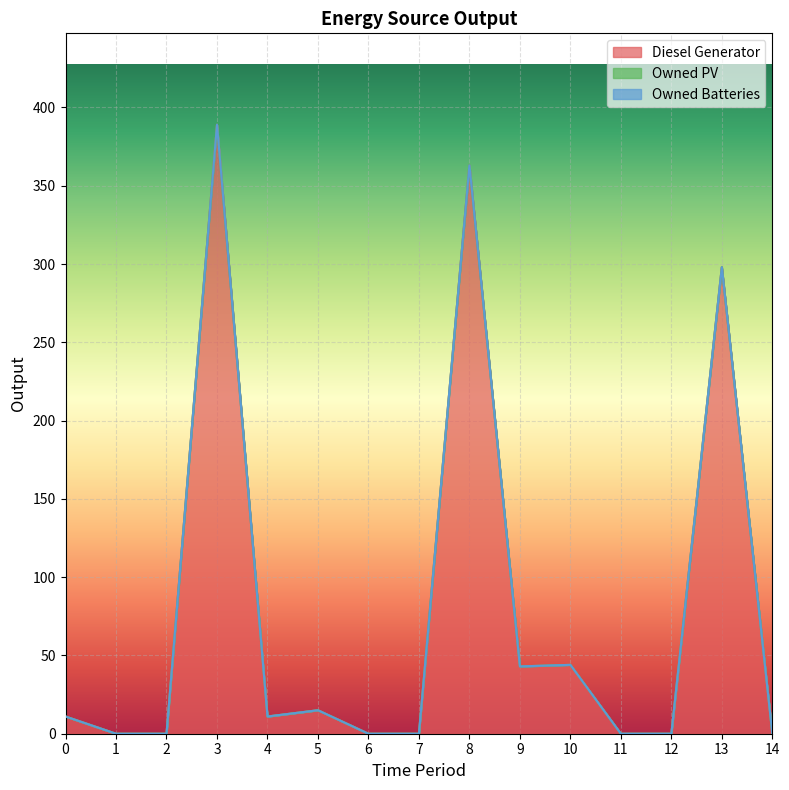

True or false: Owned Batteries and Diesel Generator intersect in this chart.

False